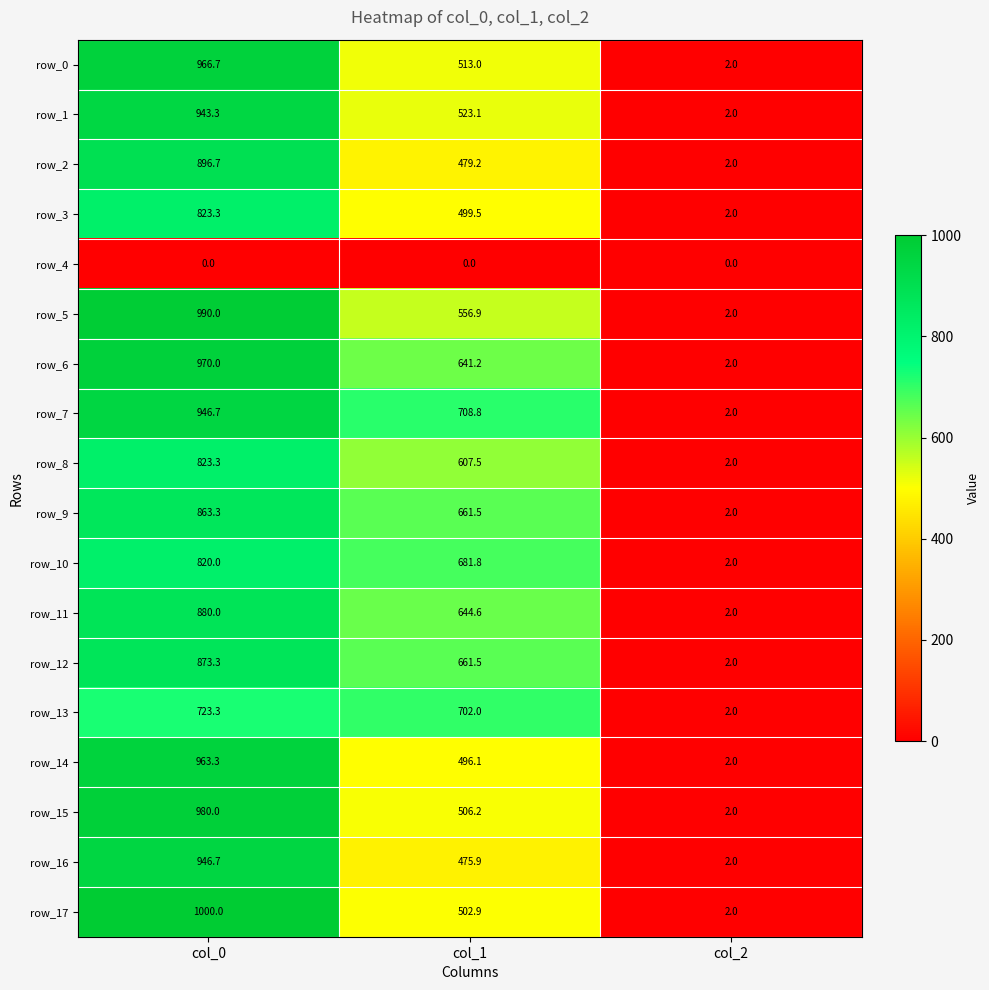

True or false: row_3 has a value of 822.7 at col_1.

False